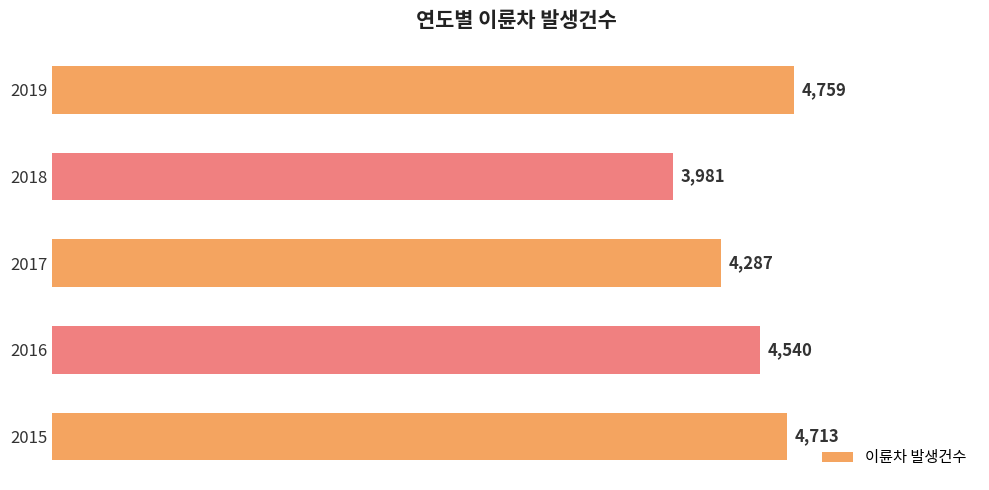

What is the change in value from 2017 to 2018?

-306